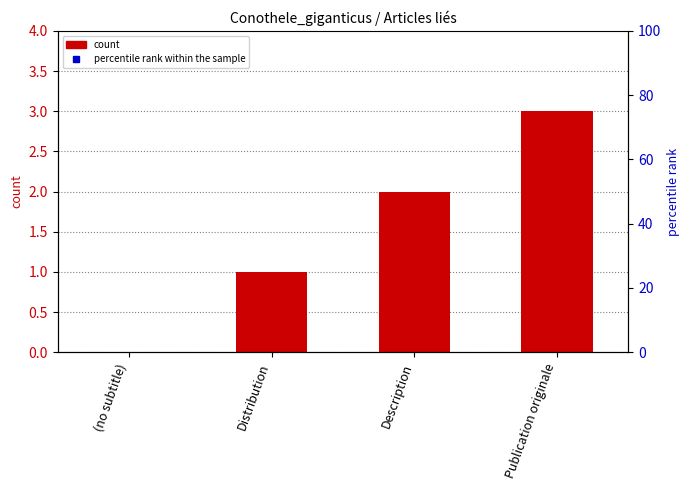

What is the sum of the values at (no subtitle) and Distribution?

1